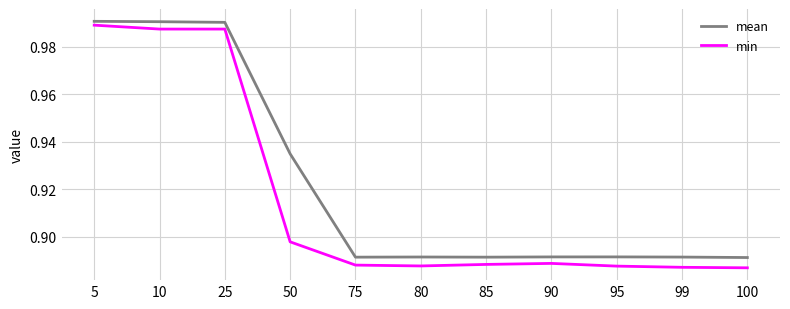

The value of min at 80 is 0.2. True or false?

False